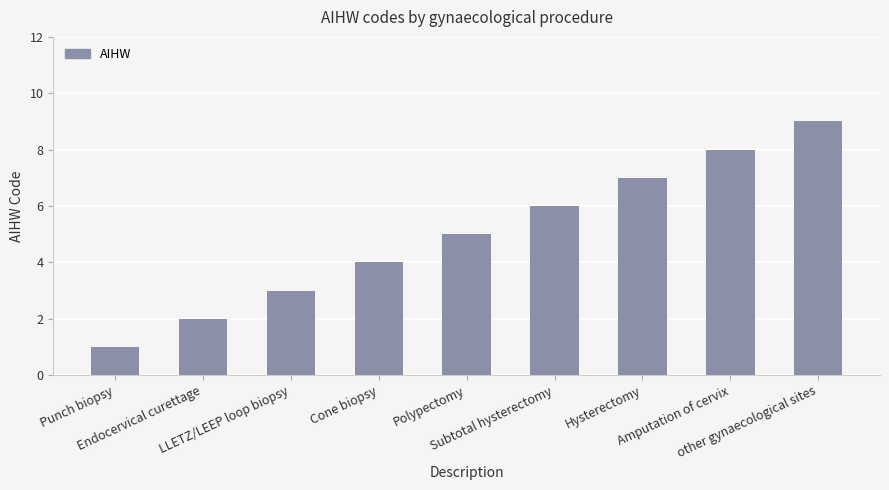

What is the label of the 8th bar from the right?

Endocervical curettage